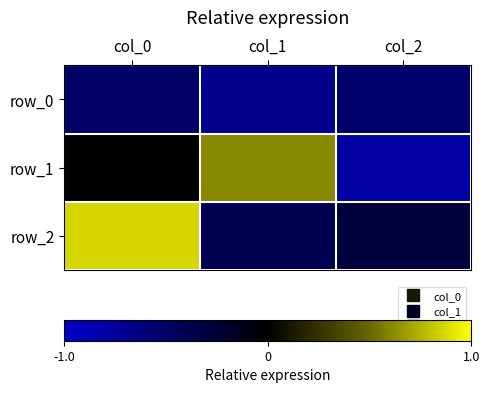

Is the value of row_1 at col_2 greater than the value of row_0 at col_1?

No